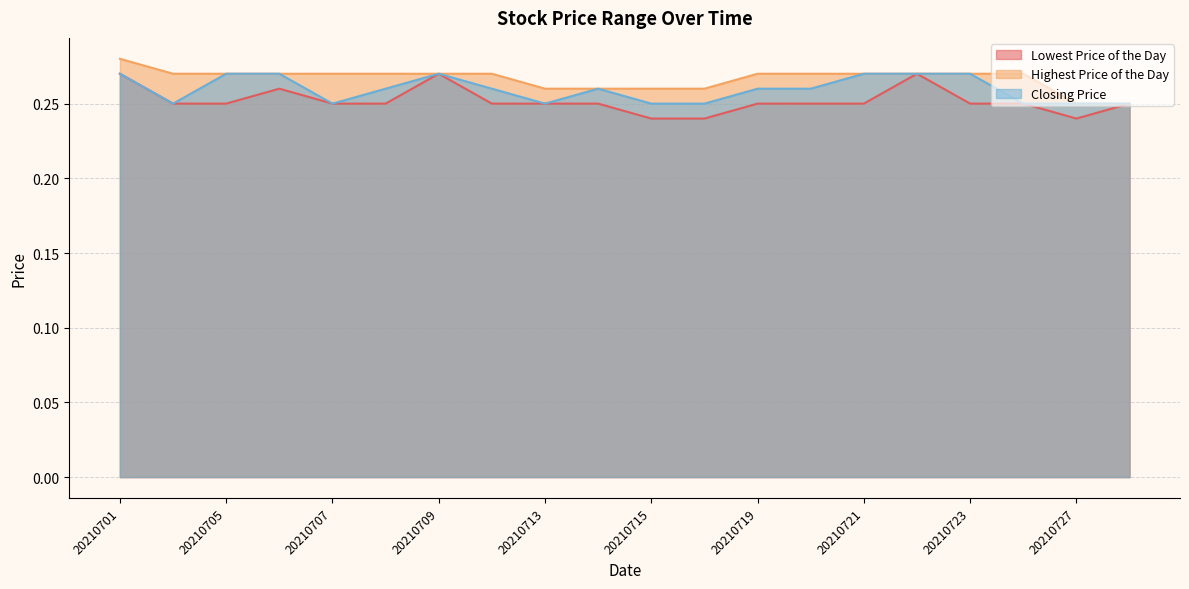

Reading left to right, what are all the values shown in this chart?

Lowest Price of the Day: 20210701=0.3	20210702=0.2	20210705=0.2	20210706=0.3	20210707=0.2	20210708=0.2	20210709=0.3	20210712=0.2	20210713=0.2	20210714=0.2	20210715=0.2	20210716=0.2	20210719=0.2	20210720=0.2	20210721=0.2	20210722=0.3	20210723=0.2	20210726=0.2	20210727=0.2	20210728=0.2
Highest Price of the Day: 20210701=0.3	20210702=0.3	20210705=0.3	20210706=0.3	20210707=0.3	20210708=0.3	20210709=0.3	20210712=0.3	20210713=0.3	20210714=0.3	20210715=0.3	20210716=0.3	20210719=0.3	20210720=0.3	20210721=0.3	20210722=0.3	20210723=0.3	20210726=0.3	20210727=0.2	20210728=0.2
Closing Price: 20210701=0.3	20210702=0.2	20210705=0.3	20210706=0.3	20210707=0.2	20210708=0.3	20210709=0.3	20210712=0.3	20210713=0.2	20210714=0.3	20210715=0.2	20210716=0.2	20210719=0.3	20210720=0.3	20210721=0.3	20210722=0.3	20210723=0.3	20210726=0.2	20210727=0.2	20210728=0.2